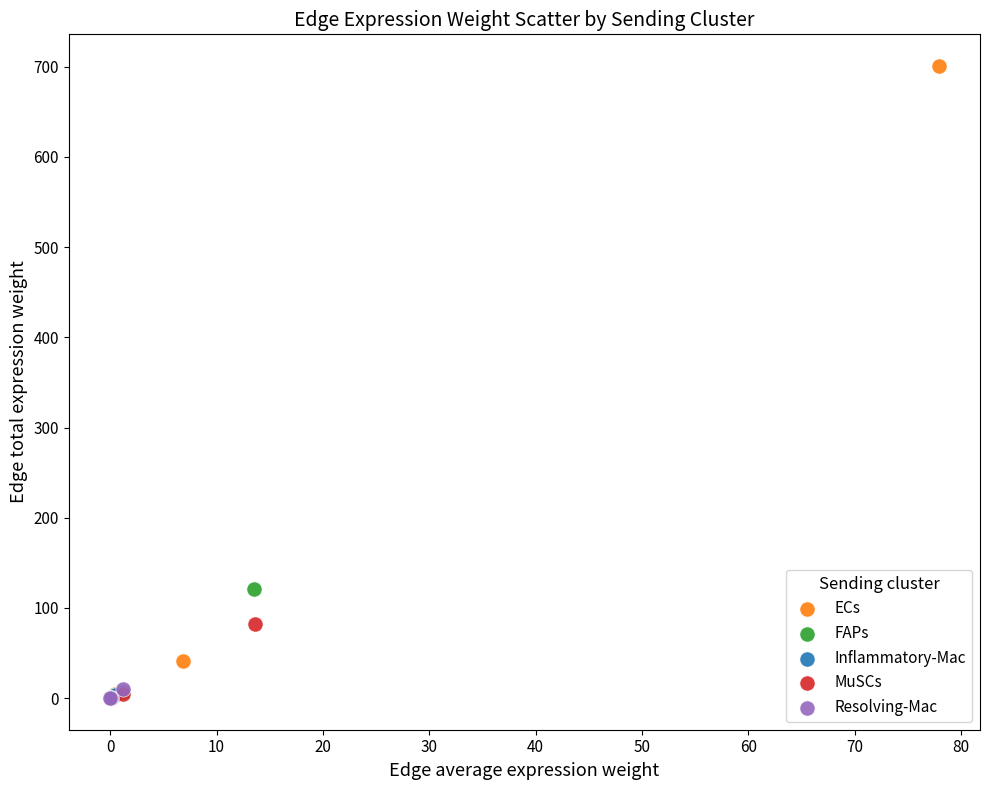

Which series has the widest spread of Y values?

ECs